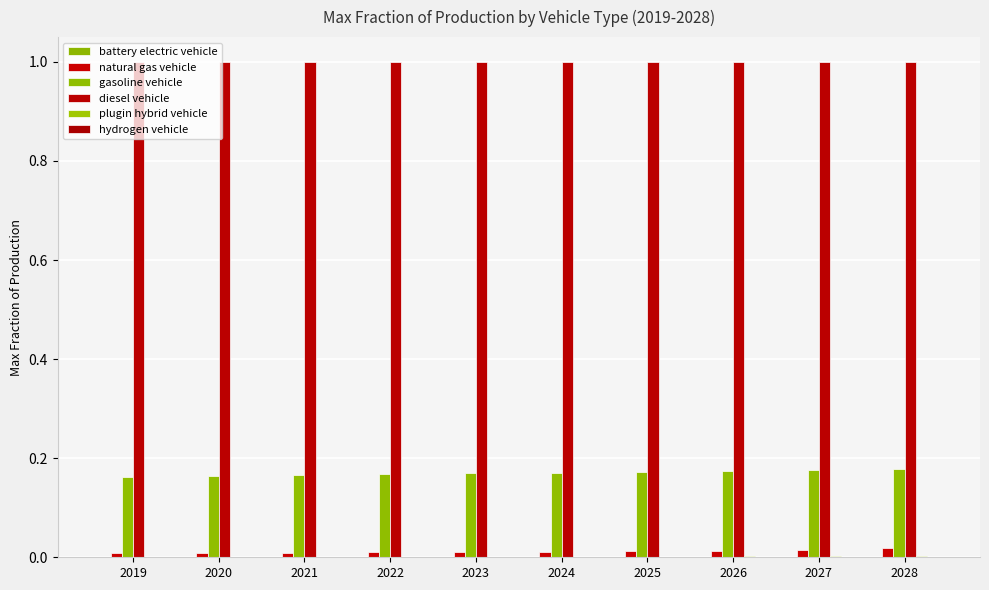

The value of gasoline vehicle at 2021 is 0.2. True or false?

True